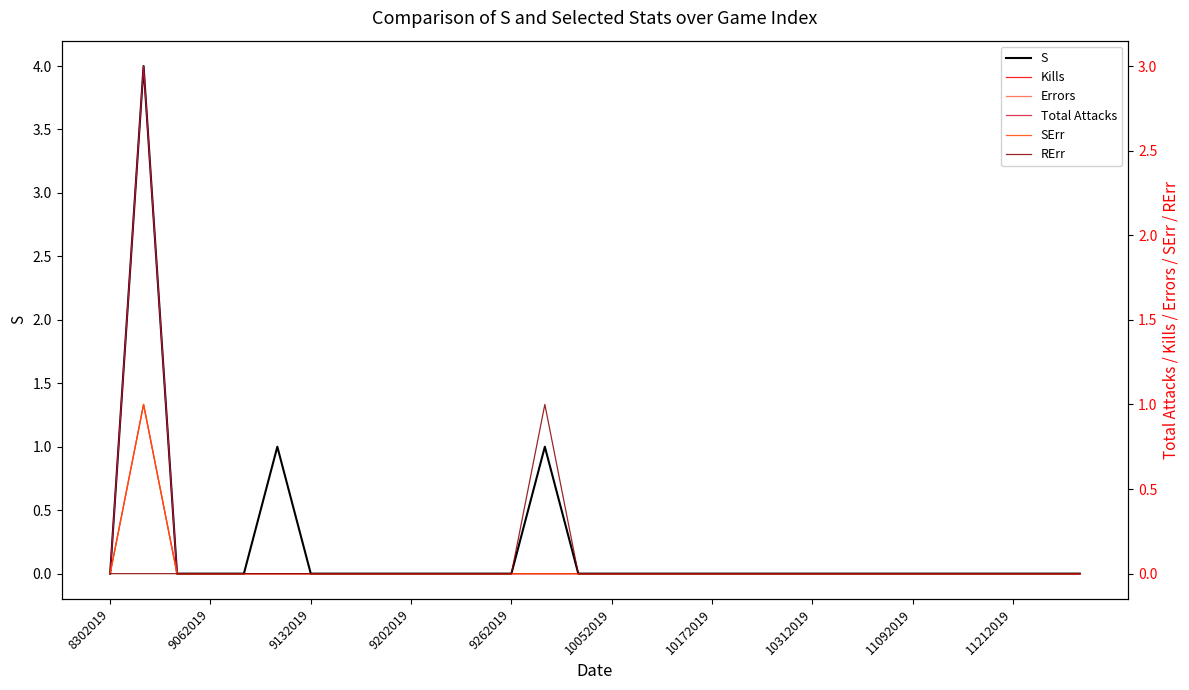

Reading left to right, extract all data points from this chart.

S: 0	4	0	0	0	1	0	0	0	0	0	0	0	1	0	0	0	0	0	0	0	0	0	0	0	0	0	0	0	0
Kills: 0	1	0	0	0	0	0	0	0	0	0	0	0	0	0	0	0	0	0	0	0	0	0	0	0	0	0	0	0	0
Errors: 0	1	0	0	0	0	0	0	0	0	0	0	0	0	0	0	0	0	0	0	0	0	0	0	0	0	0	0	0	0
Total Attacks: 0	3	0	0	0	0	0	0	0	0	0	0	0	0	0	0	0	0	0	0	0	0	0	0	0	0	0	0	0	0
SErr: 0	1	0	0	0	0	0	0	0	0	0	0	0	0	0	0	0	0	0	0	0	0	0	0	0	0	0	0	0	0
RErr: 0	0	0	0	0	0	0	0	0	0	0	0	0	1	0	0	0	0	0	0	0	0	0	0	0	0	0	0	0	0